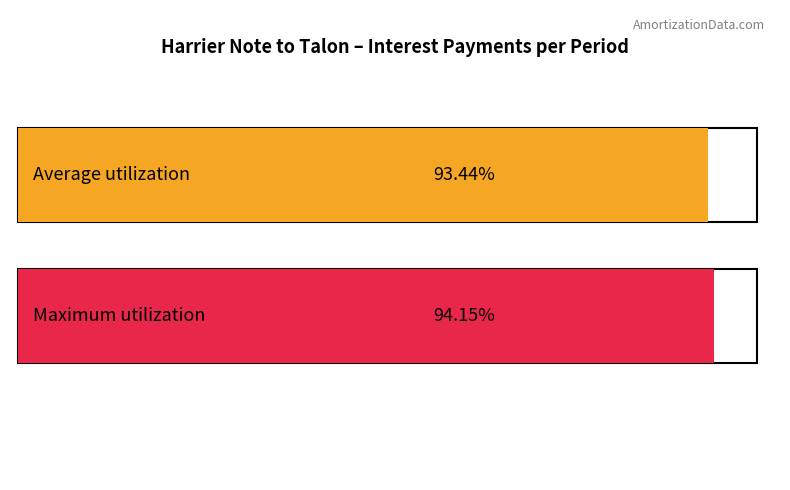

Rank the series by their maximum value, from lowest to highest.

Average utilization, Maximum utilization